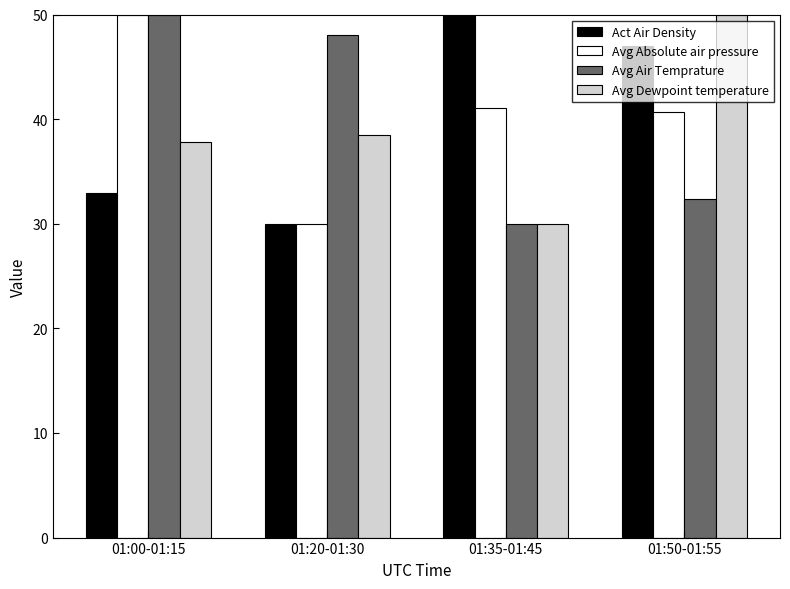

Which category has the highest value in the Avg Dewpoint temperature series?

01:50-01:55